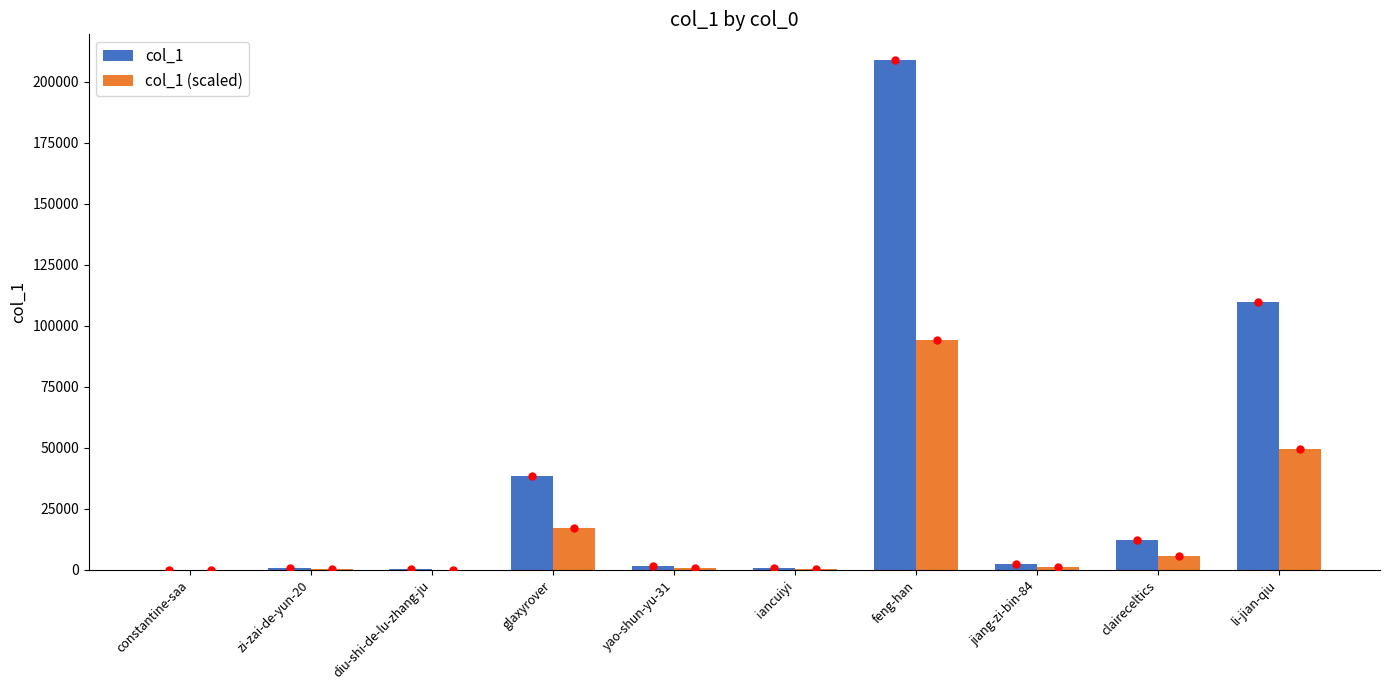

Which category has the highest value in the col_1 series?

feng-han